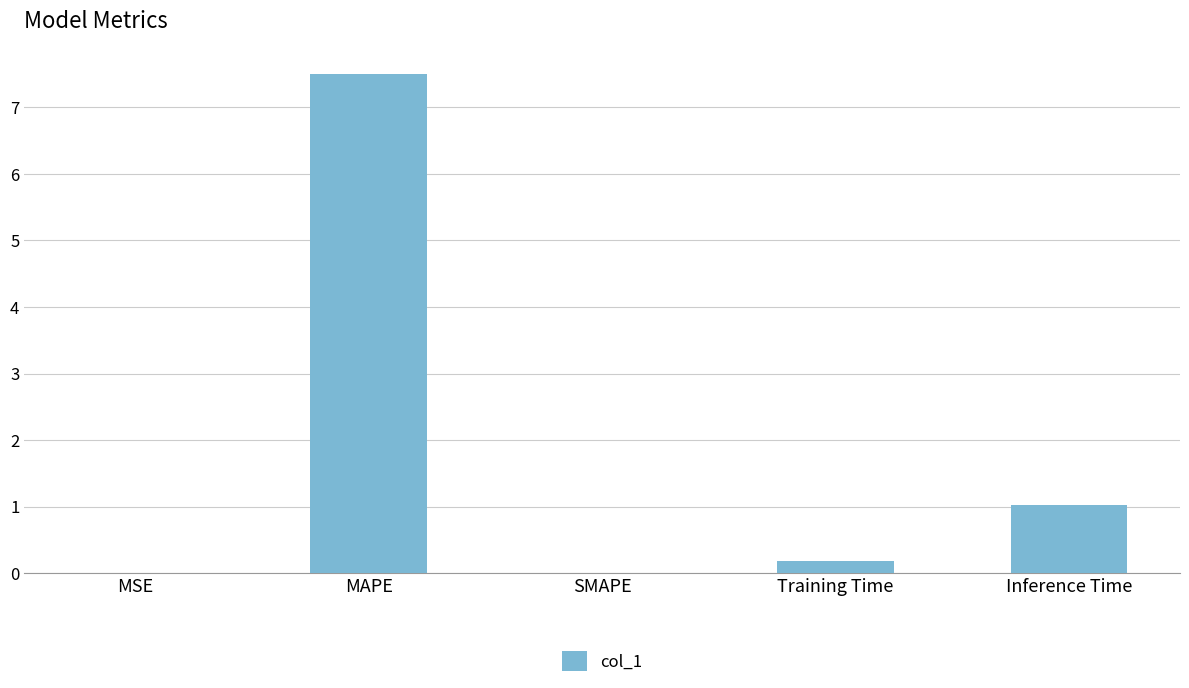

How many distinct data groups are displayed?

1